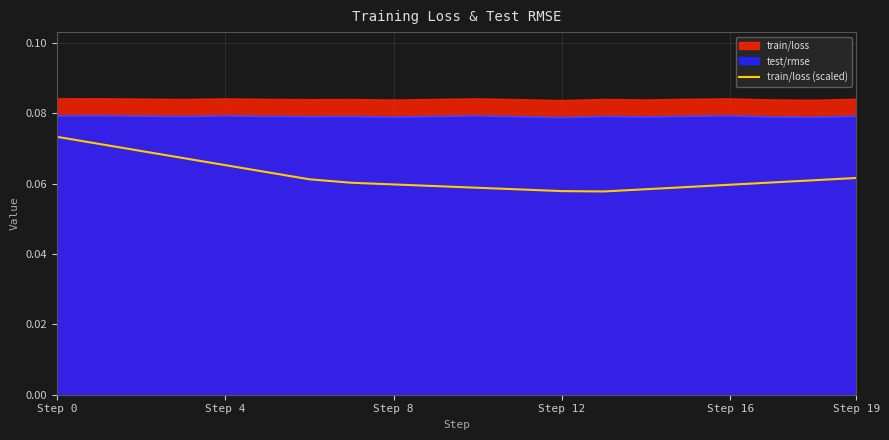

True or false: train/loss (scaled) and test/rmse intersect in this chart.

False